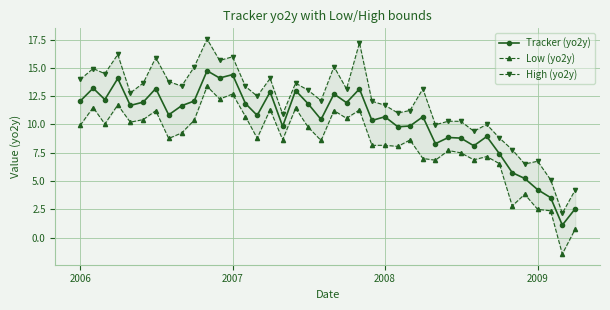

What are all the series names shown in the legend?

Tracker (yo2y), Low (yo2y), High (yo2y)